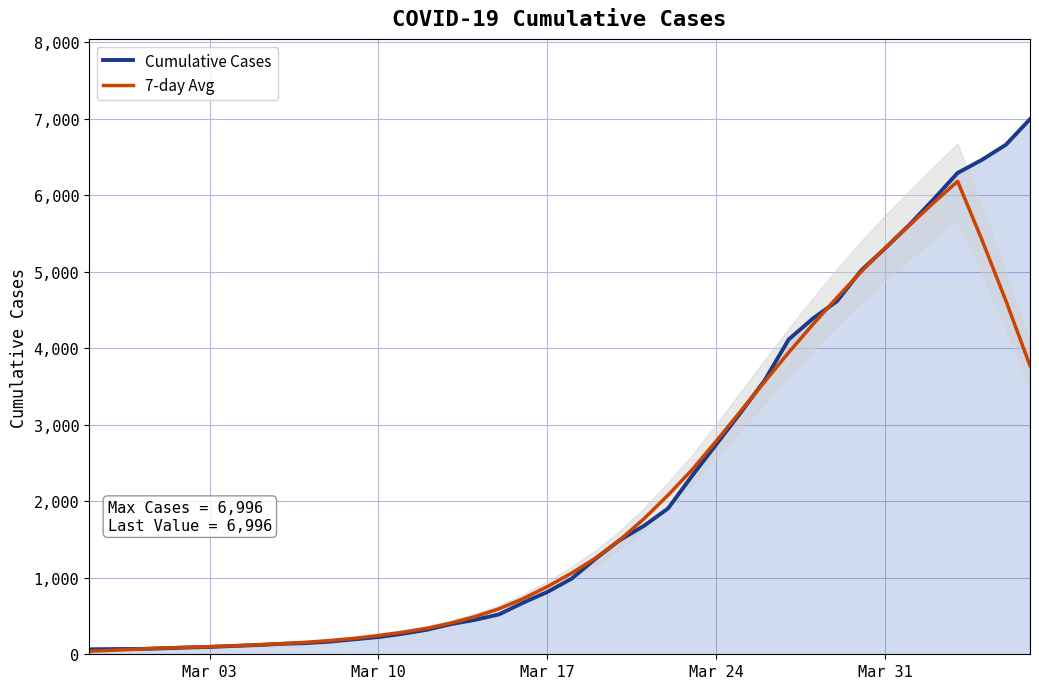

True or false: Cumulative Cases has more than 2 interior local peaks.

False